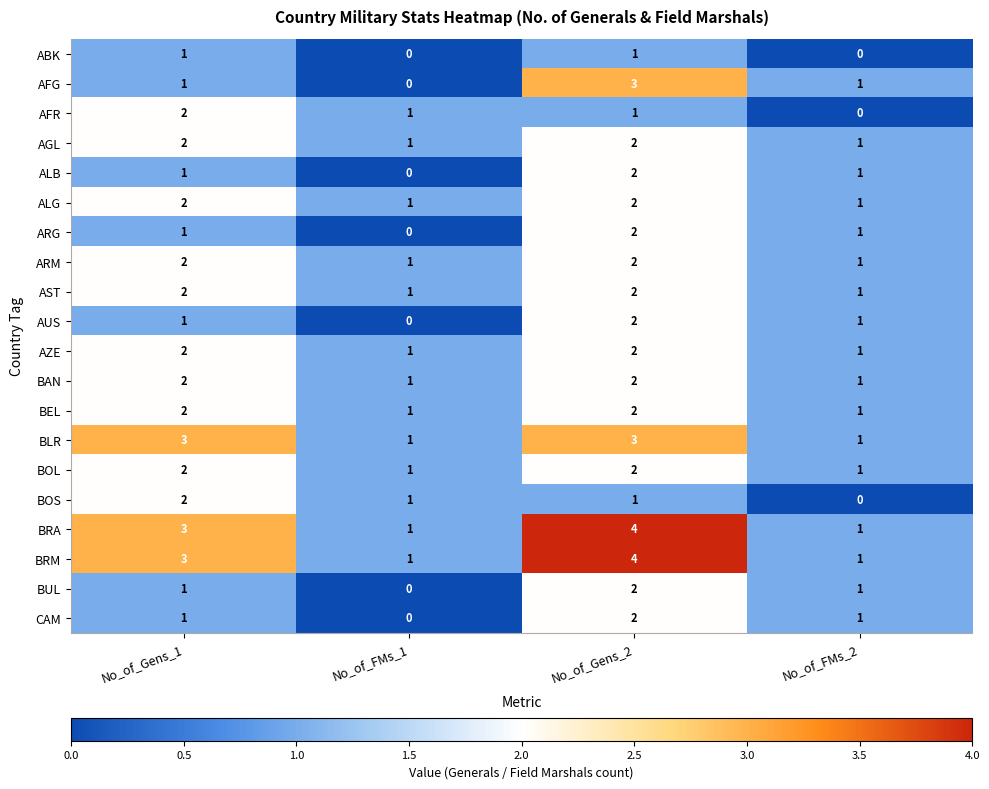

True or false: ARG has a value of 0 at No_of_FMs_2.

False